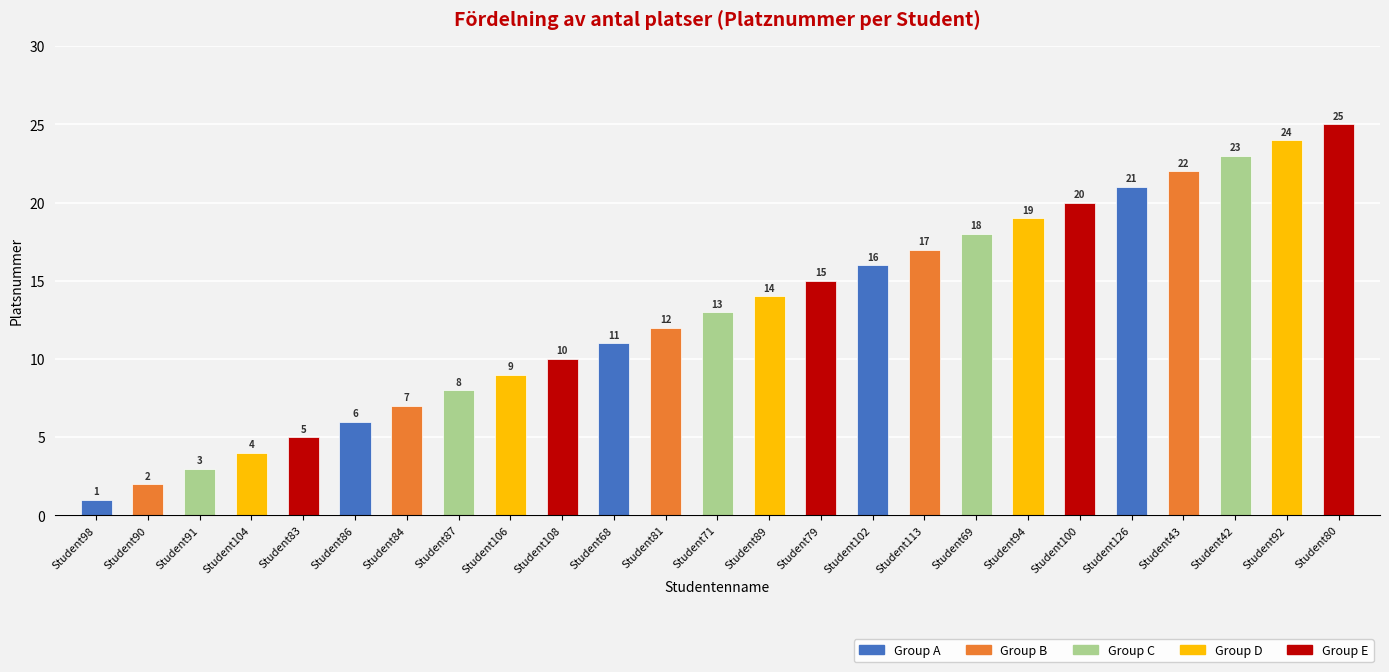

What is the value of the 18th bar from the left?

18